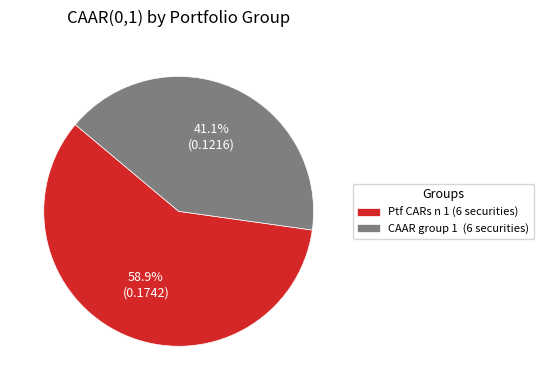

Which has a higher value, Ptf CARs n 1 (6 securities) or CAAR group 1 (6 securities)?

Ptf CARs n 1 (6 securities)